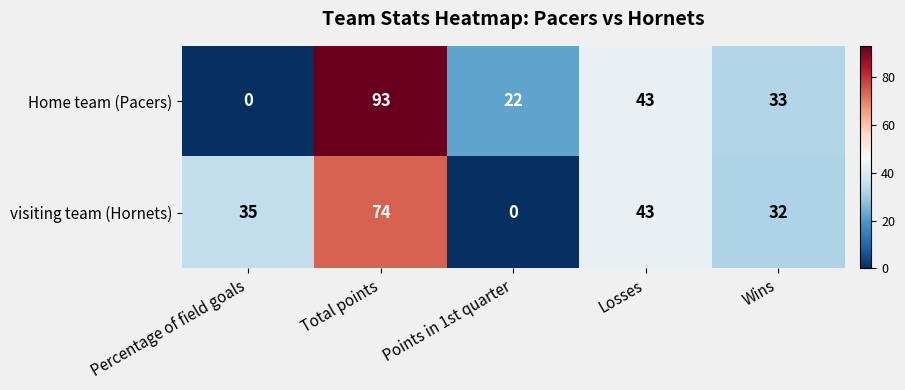

Which series has the largest total across all categories?

Home team (Pacers)